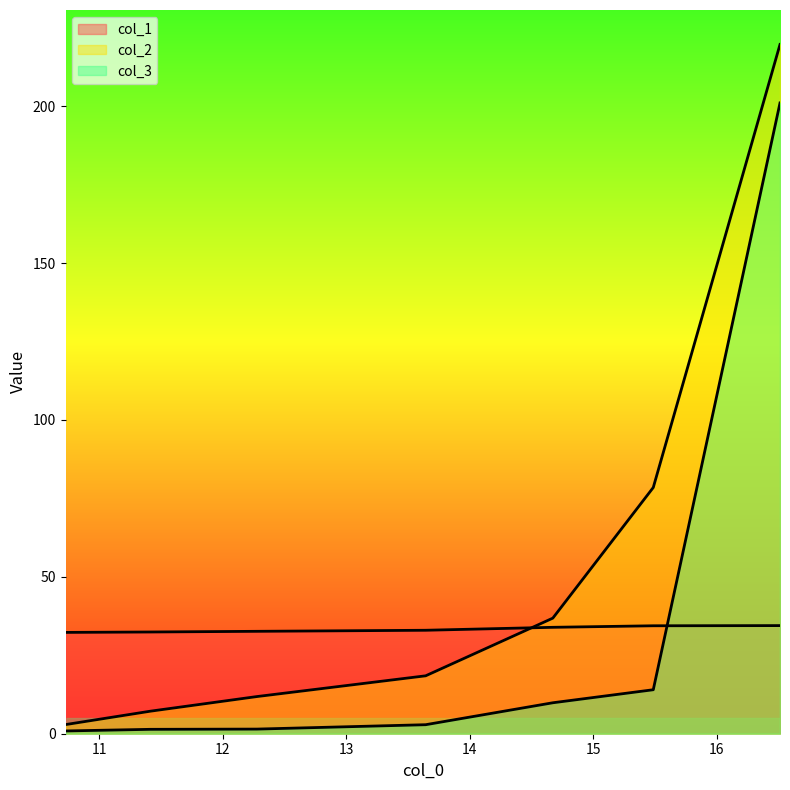

What is the sum of the col_2 values at 11 and 15?

85.6